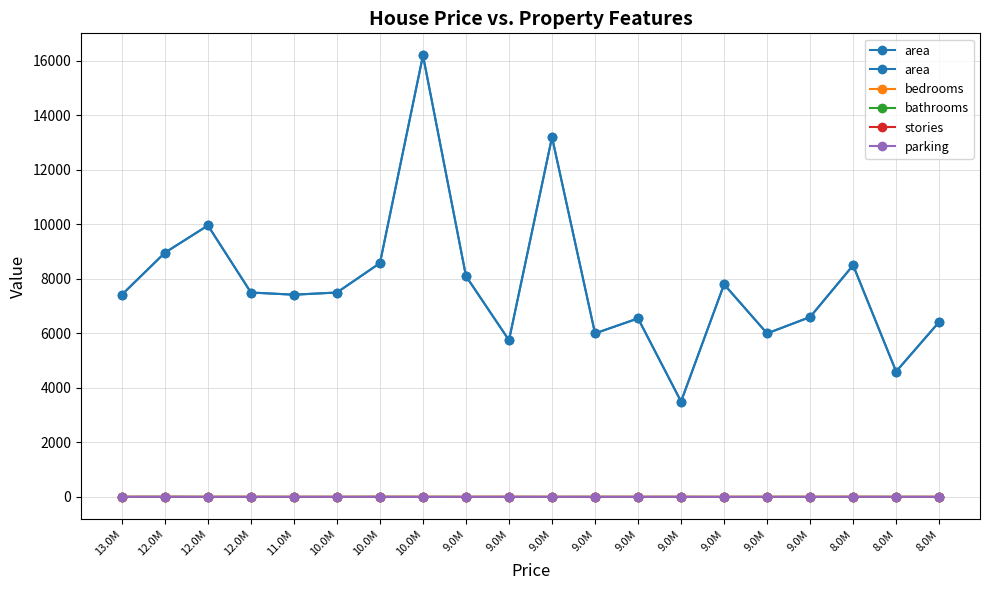

What is the label of the 10th point from the right?

9.0M